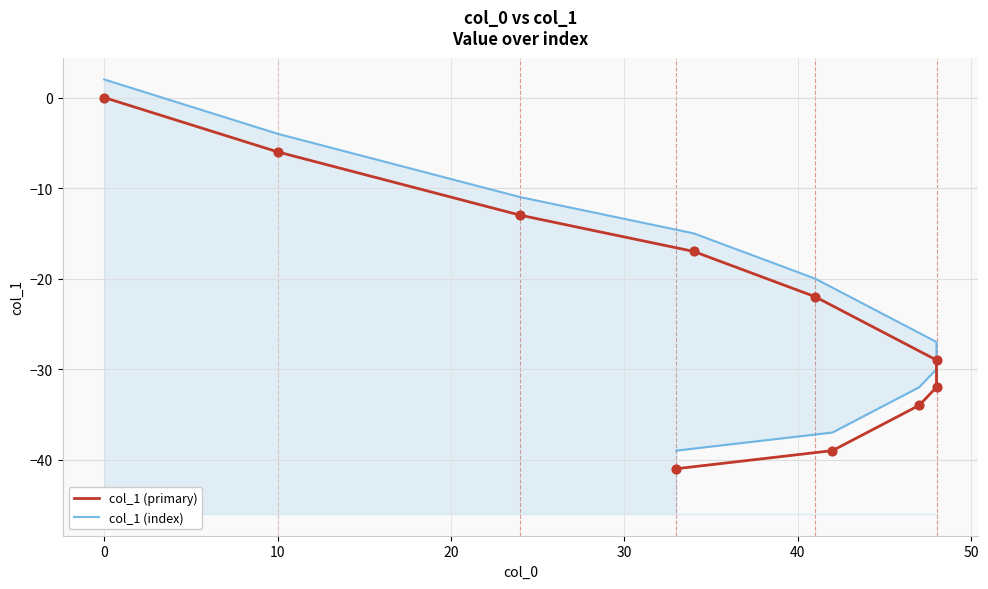

At how many categories does at least one series exceed -21?

5